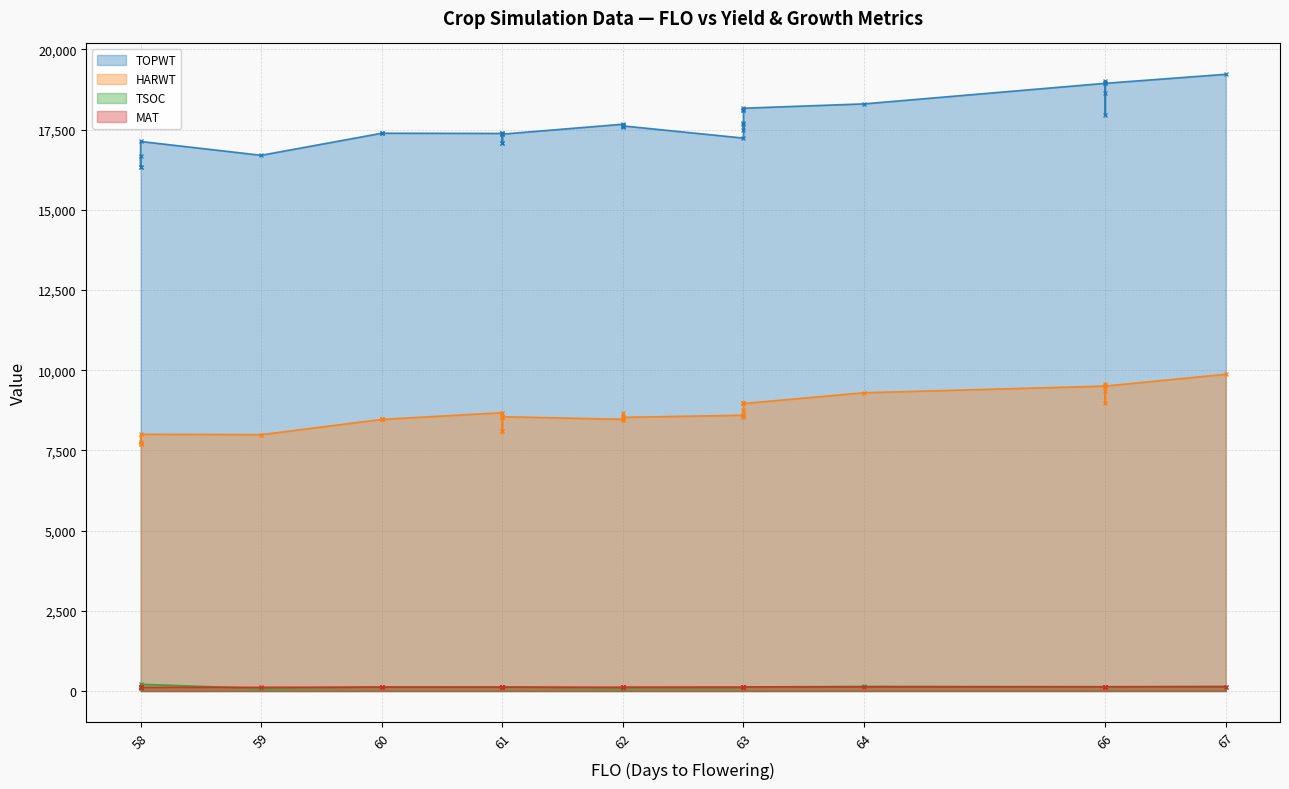

True or false: TSOC and HARWT cross at least once.

False